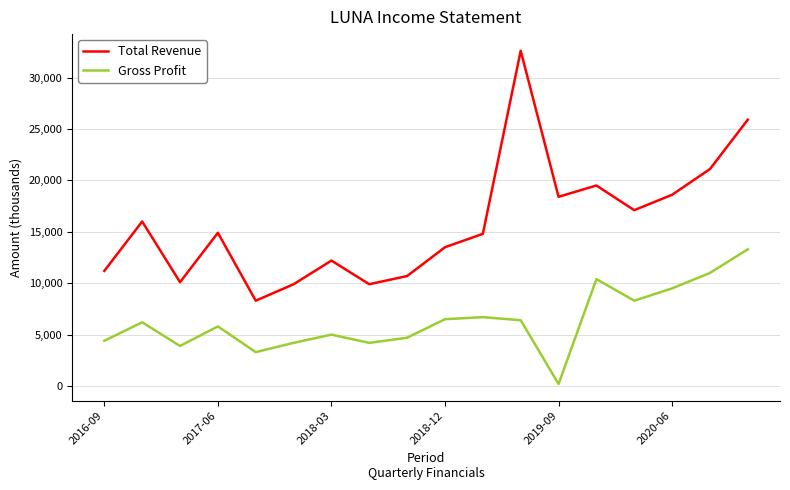

Which series has the largest total across all categories?

Total Revenue